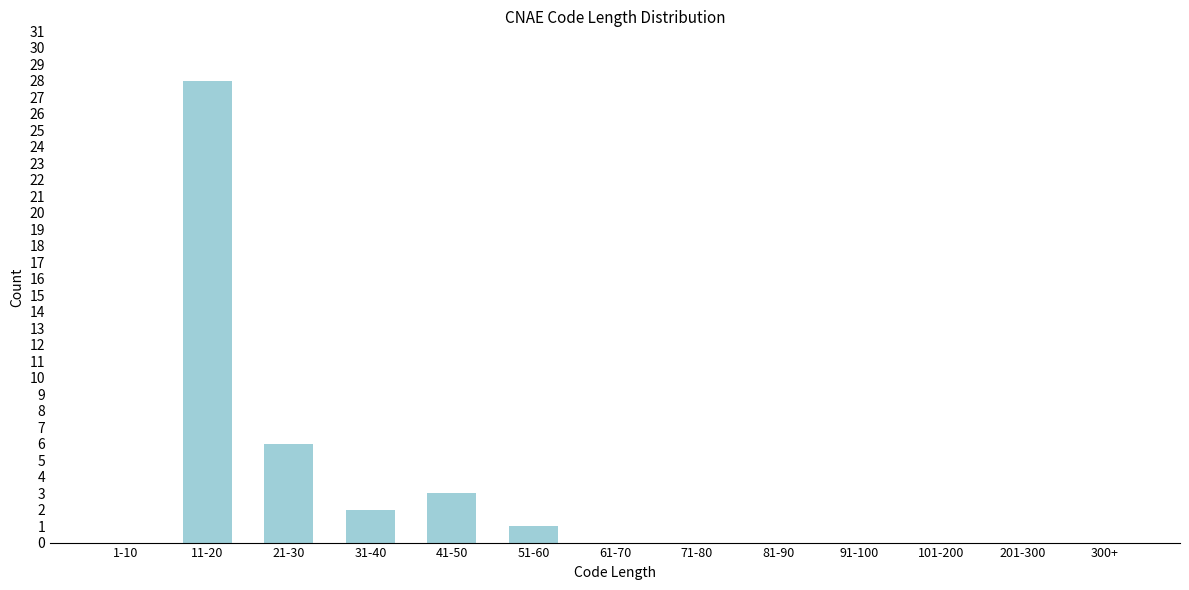

Reading right to left, transcribe all the data shown in this chart.

300+=0	201-300=0	101-200=0	91-100=0	81-90=0	71-80=0	61-70=0	51-60=1	41-50=3	31-40=2	21-30=6	11-20=28	1-10=0